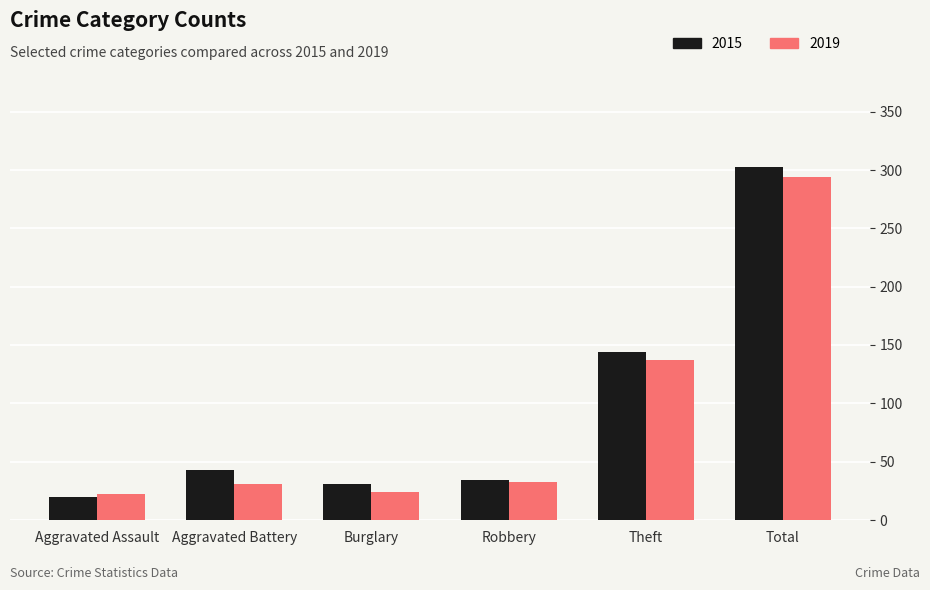

What are all the series names shown in the legend?

2015, 2019